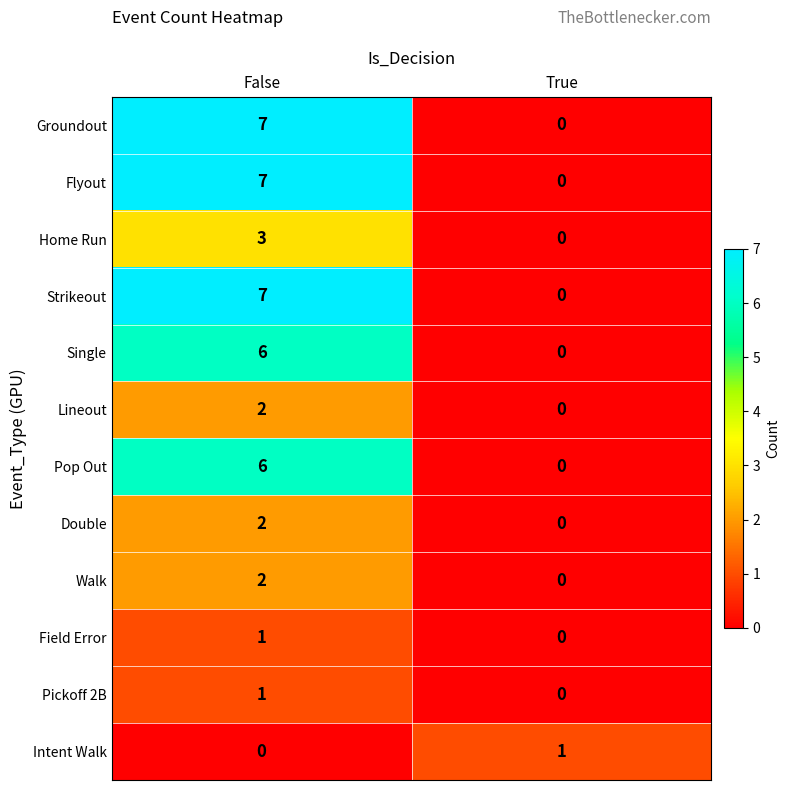

What is the difference between the Pop Out values at True and False?

6